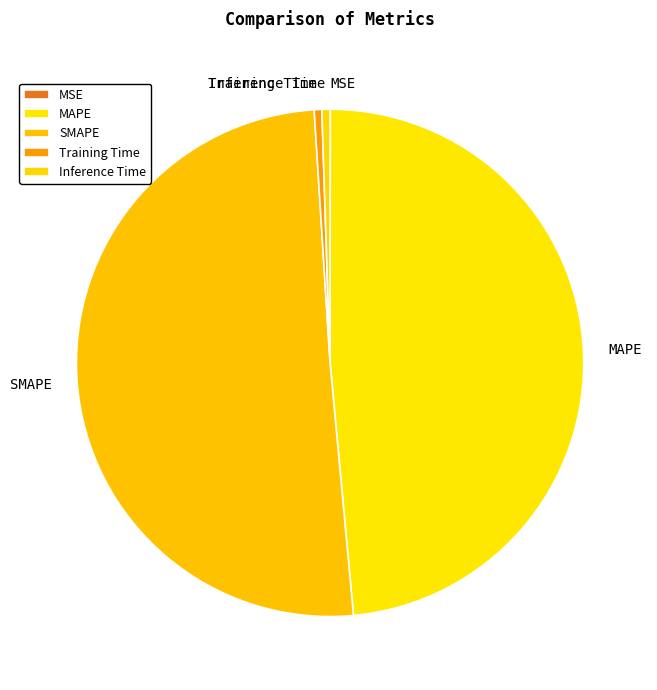

Which has a higher value, Training Time or MAPE?

MAPE